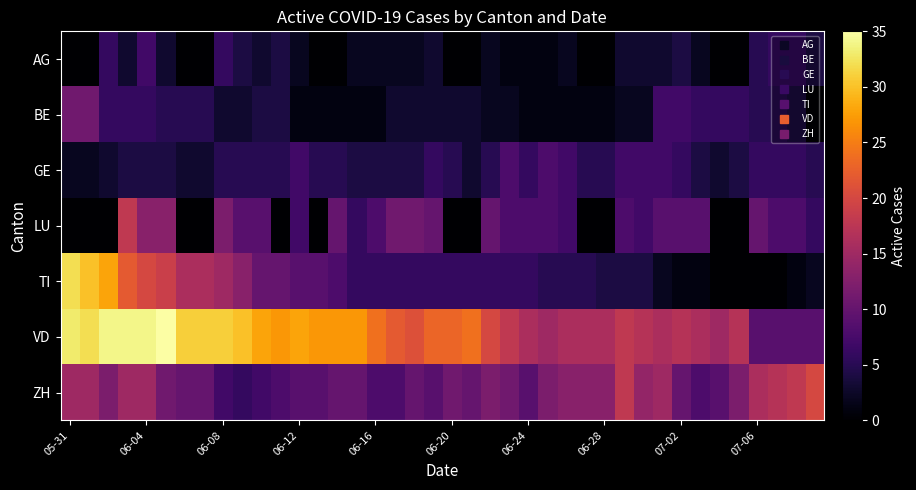

Which label corresponds to the smallest value in the chart?

05-31